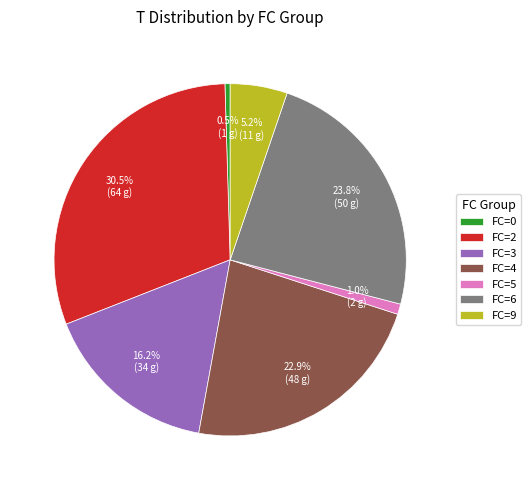

Which slice is the largest?

FC=2